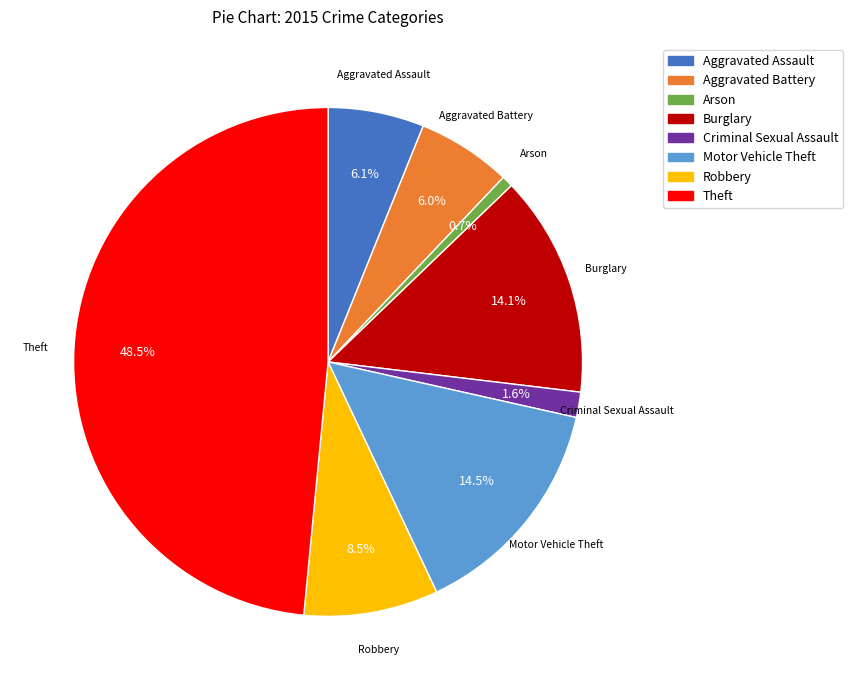

Is the sum of Aggravated Assault and Arson greater than half?

No